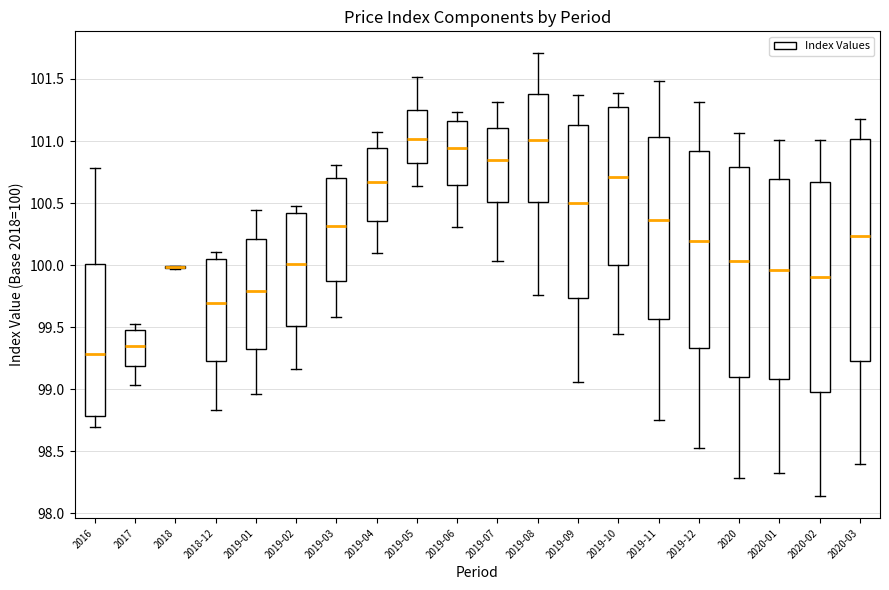

Reading left to right, transcribe this box plot: for each box, give where its median line is, the range the box spans, and where its two whiskers end, as read against the y-axis. The values are not printed on the chart, so give them approximately, as read against the axis.

2016: median 99.30, box 98.80 to 100.00, whiskers 98.70 to 100.80
2017: median 99.35, box 99.20 to 99.50, whiskers 99.05 to 99.55
2018: box collapsed to a line at 100.00, whiskers 99.95 to 100.00
2018-12: median 99.70, box 99.25 to 100.05, whiskers 98.85 to 100.10
2019-01: median 99.80, box 99.35 to 100.20, whiskers 98.95 to 100.45
2019-02: median 100.00, box 99.50 to 100.40, whiskers 99.15 to 100.50
2019-03: median 100.30, box 99.85 to 100.70, whiskers 99.60 to 100.80
2019-04: median 100.65, box 100.35 to 100.95, whiskers 100.10 to 101.05
2019-05: median 101.00, box 100.80 to 101.25, whiskers 100.65 to 101.50
2019-06: median 100.95, box 100.65 to 101.15, whiskers 100.30 to 101.25
2019-07: median 100.85, box 100.50 to 101.10, whiskers 100.05 to 101.30
2019-08: median 101.00, box 100.50 to 101.40, whiskers 99.75 to 101.70
2019-09: median 100.50, box 99.75 to 101.15, whiskers 99.05 to 101.35
2019-10: median 100.70, box 100.00 to 101.25, whiskers 99.45 to 101.40
2019-11: median 100.35, box 99.55 to 101.05, whiskers 98.75 to 101.50
2019-12: median 100.20, box 99.35 to 100.90, whiskers 98.55 to 101.30
2020: median 100.05, box 99.10 to 100.80, whiskers 98.30 to 101.05
2020-01: median 99.95, box 99.10 to 100.70, whiskers 98.30 to 101.00
2020-02: median 99.90, box 99.00 to 100.65, whiskers 98.15 to 101.00
2020-03: median 100.25, box 99.25 to 101.00, whiskers 98.40 to 101.20